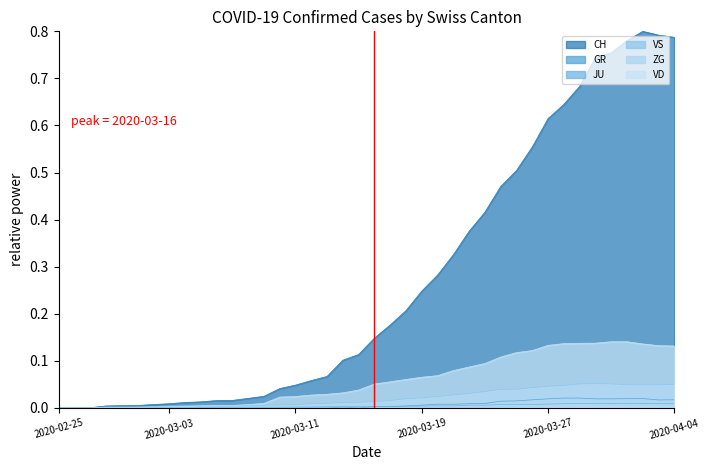

How many intersections are there between JU and VD?

1